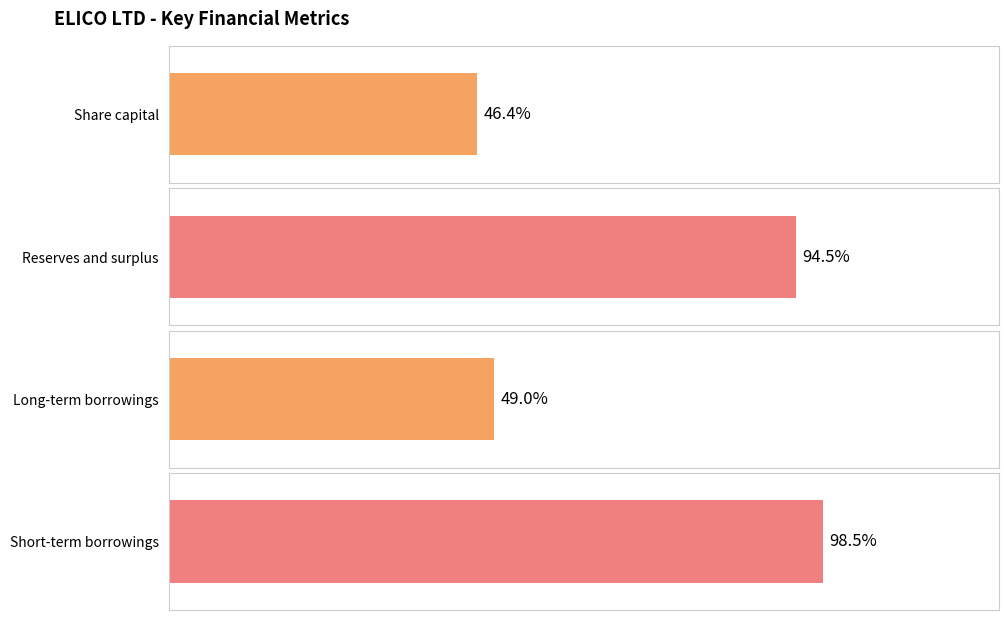

The value of Share capital at FY14 is 26281891. True or false?

False